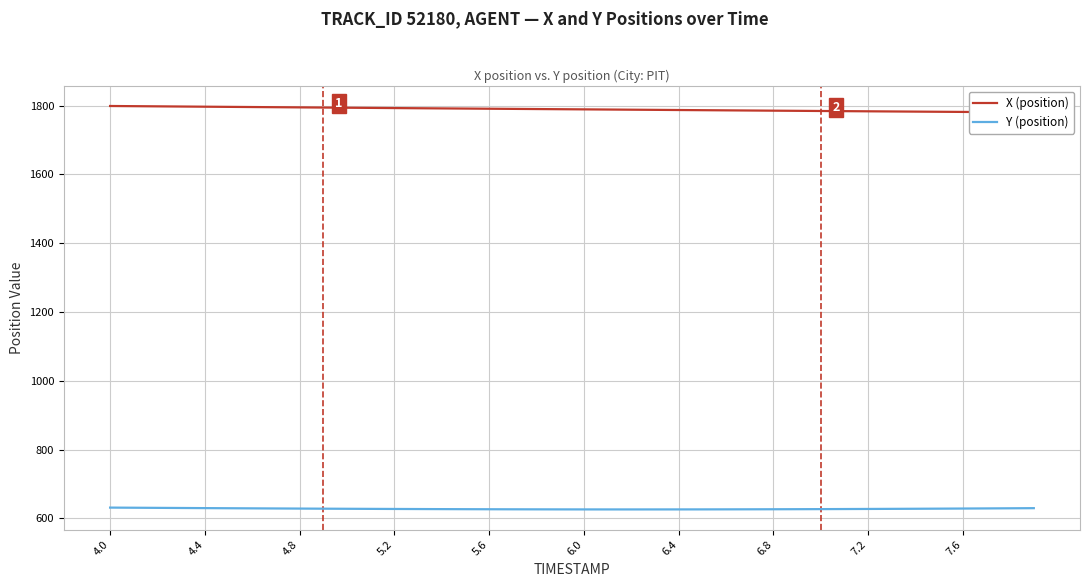

Where does the X (position) series first go above 1789?

4.0